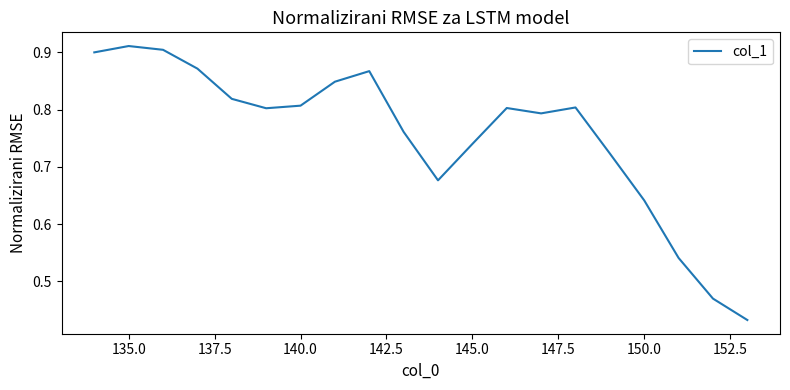

What is the sum of all values?

15.1